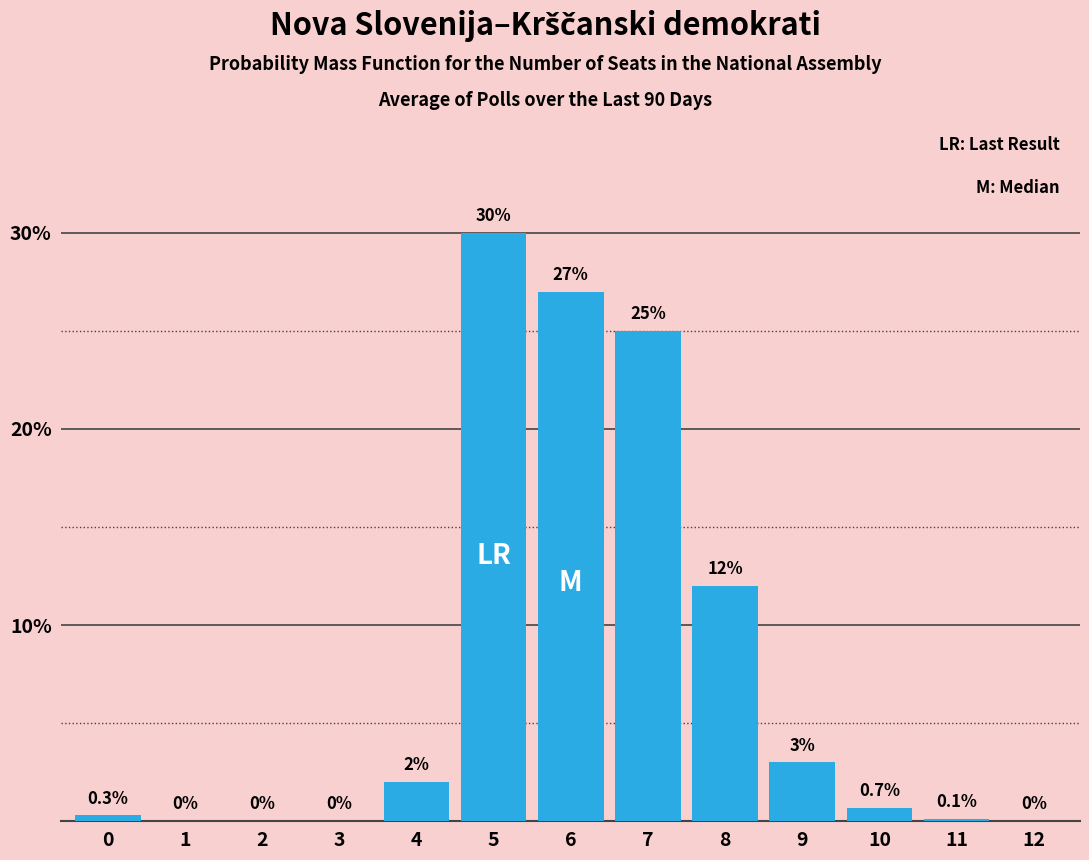

Reading left to right, extract all data points from this chart.

0=0.3	1=0.0	2=0.0	3=0.0	4=2.0	5=30.0	6=27.0	7=25.0	8=12.0	9=3.0	10=0.7	11=0.1	12=0.0